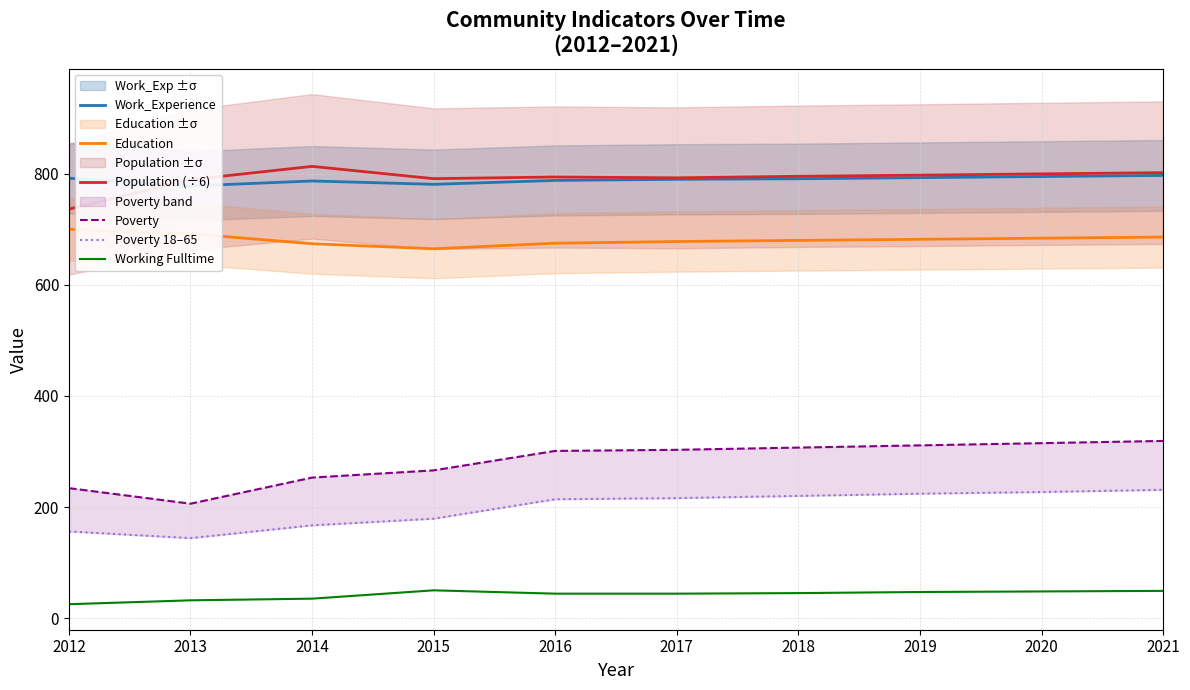

Reading right to left, extract all data points from this chart.

Work_Experience: 2021=797.0	2020=795.0	2019=793.0	2018=791.0	2017=790.0	2016=788.0	2015=781.0	2014=787.0	2013=778.0	2012=792.0
Education: 2021=686.0	2020=684.0	2019=682.0	2018=680.0	2017=678.0	2016=675.0	2015=665.0	2014=674.0	2013=692.0	2012=700.0
Population (÷6): 2021=802.0	2020=799.8	2019=797.5	2018=795.5	2017=792.7	2016=794.2	2015=791.2	2014=813.3	2013=789.3	2012=736.3
Poverty: 2021=319.0	2020=315.0	2019=311.0	2018=307.0	2017=303.0	2016=301.0	2015=266.0	2014=253.0	2013=206.0	2012=234.0
Poverty 18–65: 2021=231.0	2020=227.0	2019=224.0	2018=220.0	2017=216.0	2016=214.0	2015=179.0	2014=167.0	2013=144.0	2012=156.0
Working Fulltime: 2021=49.0	2020=48.0	2019=47.0	2018=45.0	2017=44.0	2016=44.0	2015=50.0	2014=35.0	2013=32.0	2012=25.0